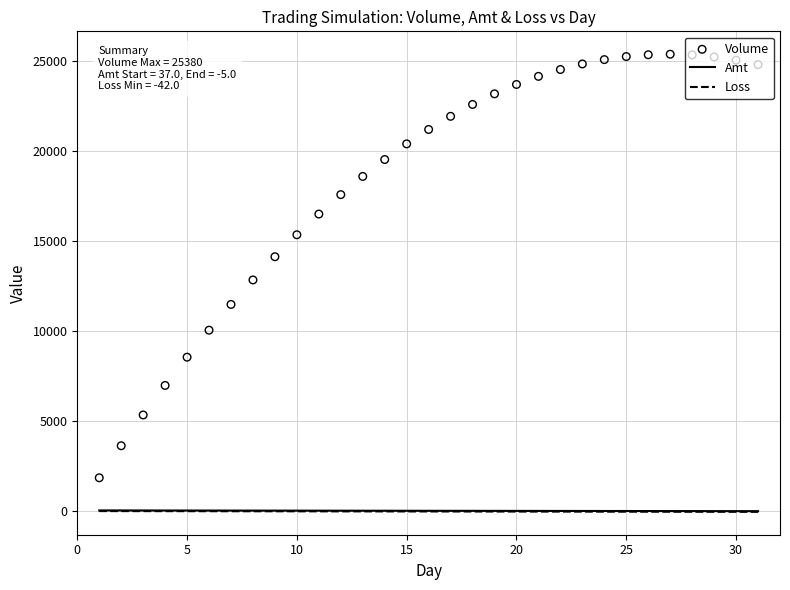

Which series has the largest Y range (max minus min)?

Volume